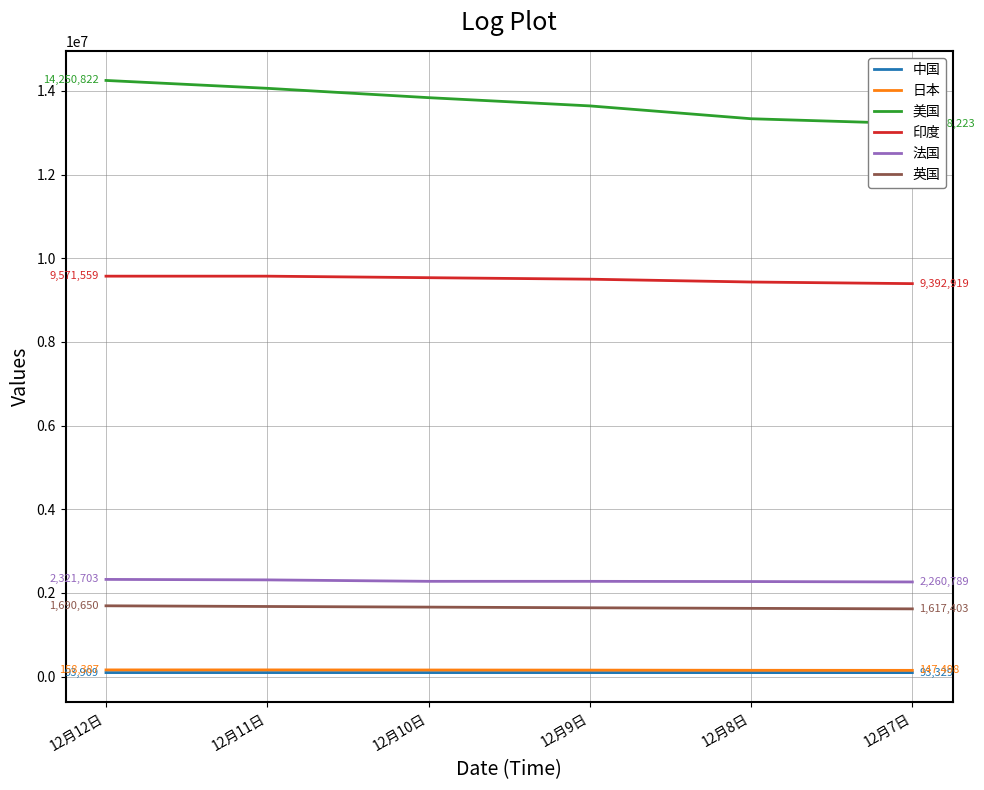

True or false: 英国 and 日本 cross at least once.

False